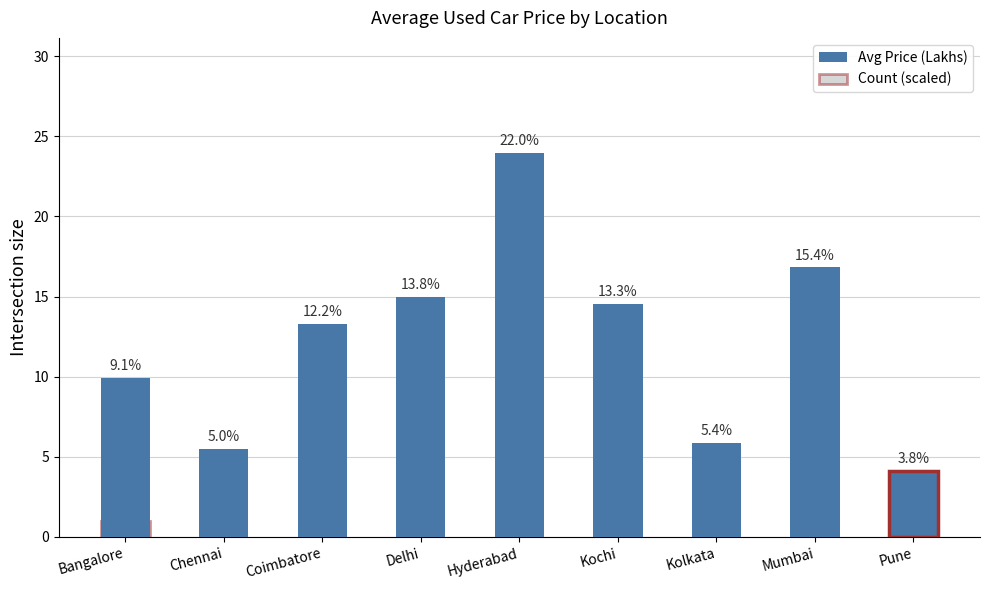

Reading left to right, list all the values displayed in this chart.

Avg Price (Lakhs): 9.9	5.5	13.3	15.0	24.0	14.5	5.8	16.8	4.1
Count (scaled): 1.0	1.0	2.0	0.5	2.5	7.0	2.0	6.0	1.5